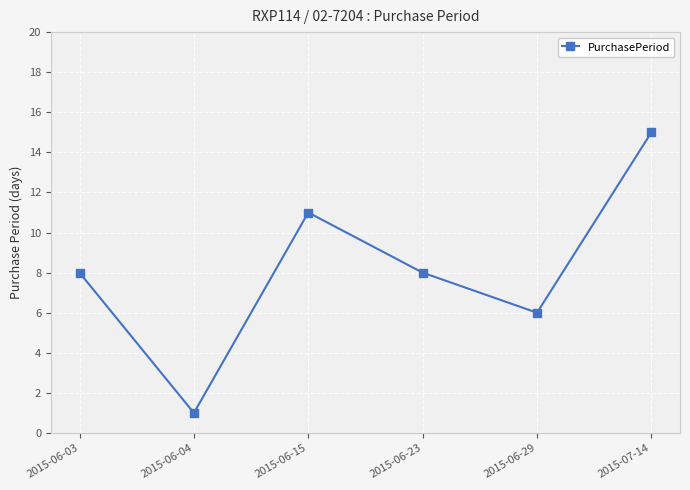

Reading left to right, extract all data points from this chart.

8	1	11	8	6	15